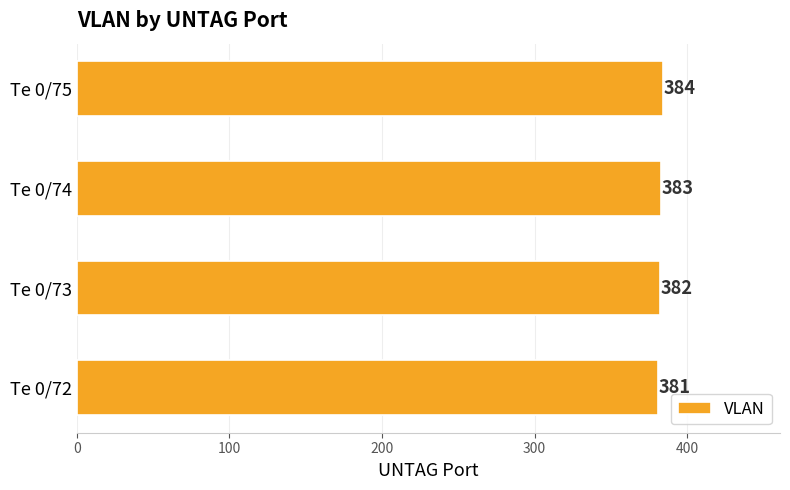

What is the change in value from Te 0/73 to Te 0/75?

+2